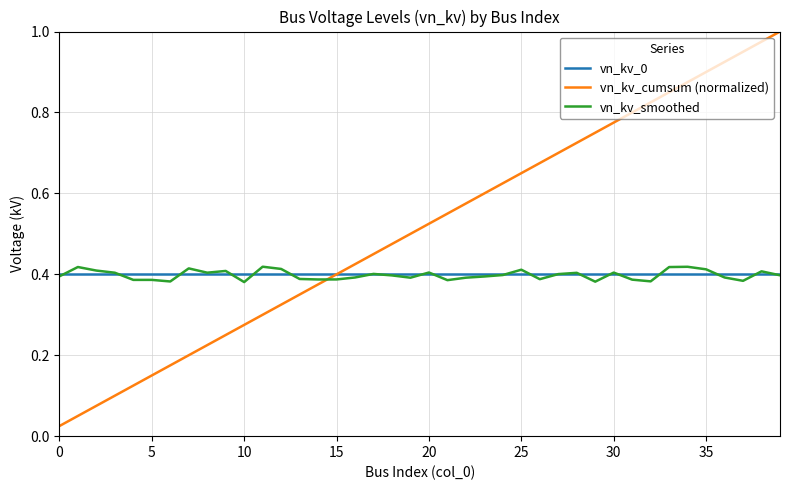

Is this an area chart (filled region under the line)?

No